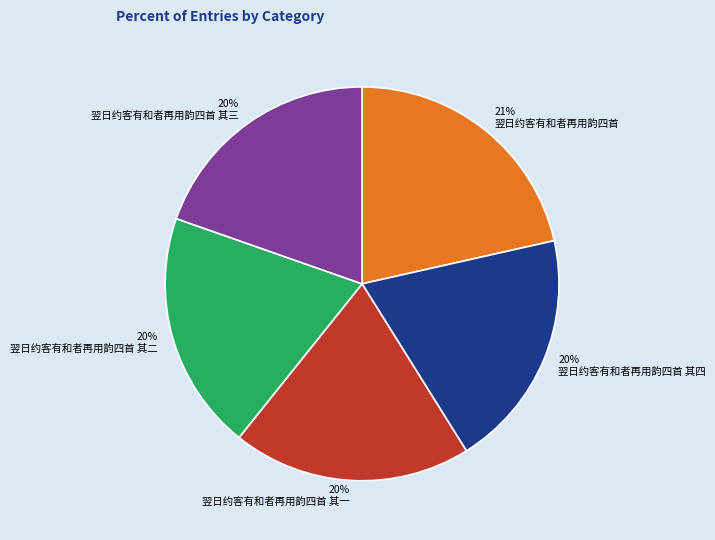

Approximately how many times larger is the value at 翌日约客有和者再用韵四首 其一 compared to 翌日约客有和者再用韵四首 其二?

1.0